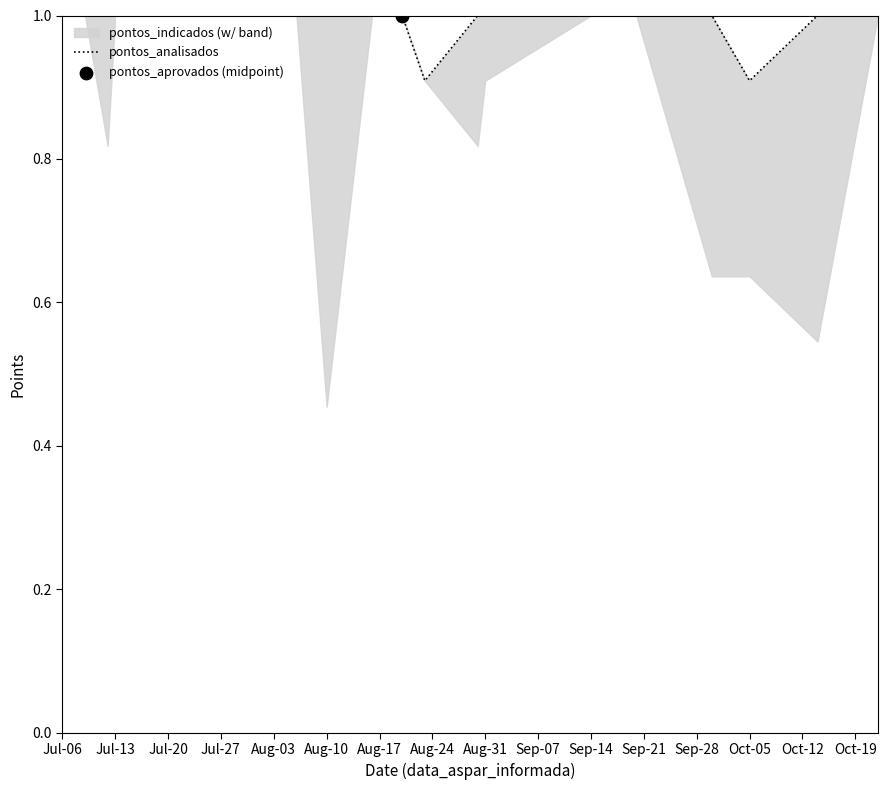

Which has a higher value, Sep-07 or Jul-13?

Sep-07